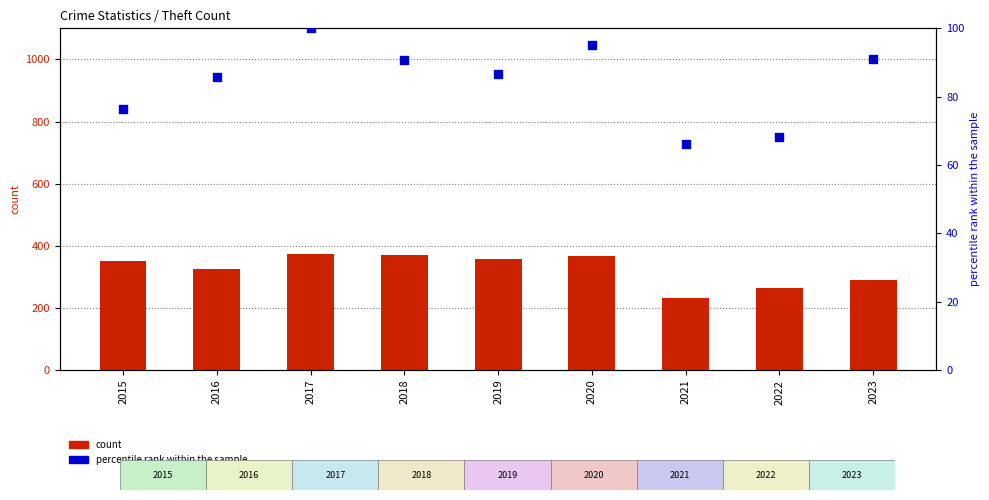

What is the total value across all series at 2019?

442.7